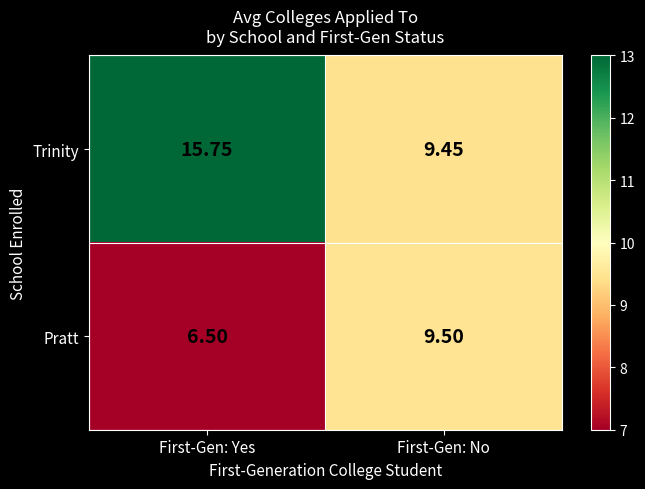

At which label is Pratt closest to 8?

First-Gen: Yes